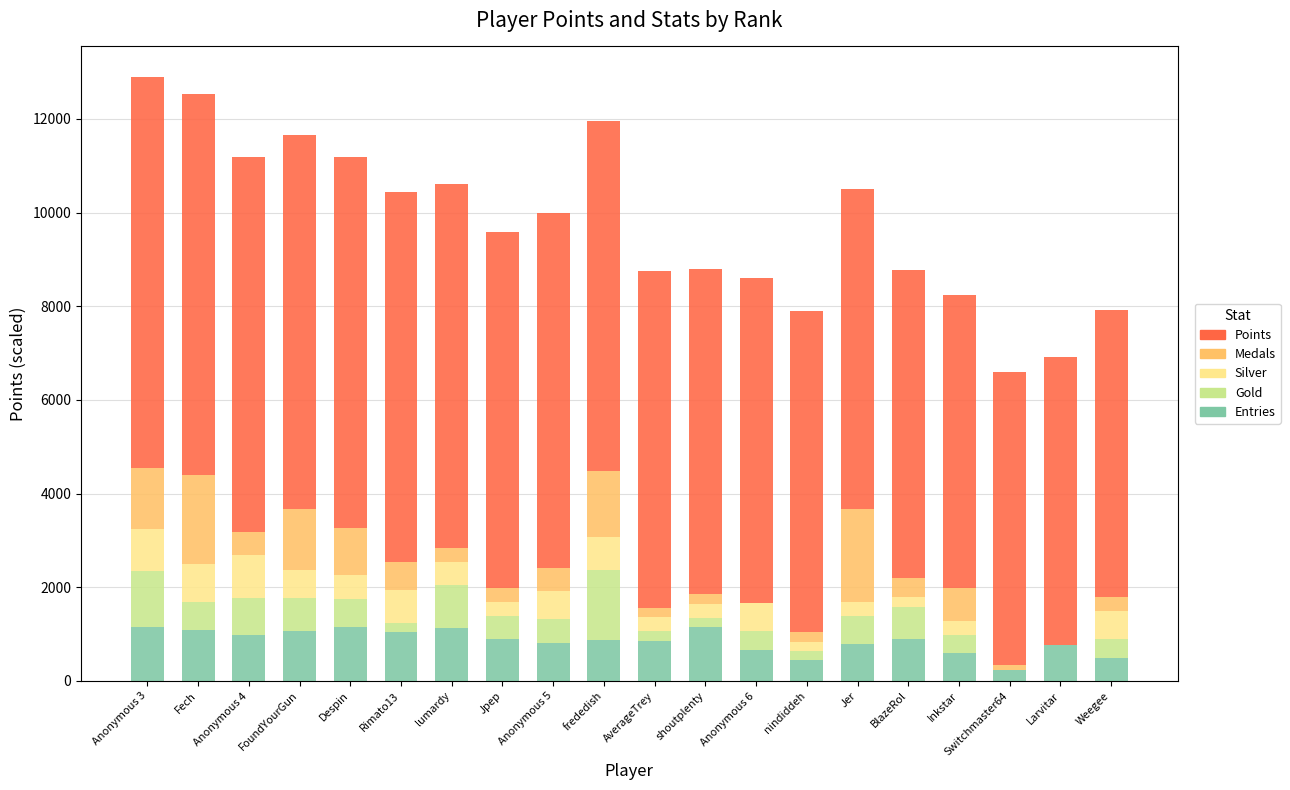

What is the maximum value for Entries?

1160